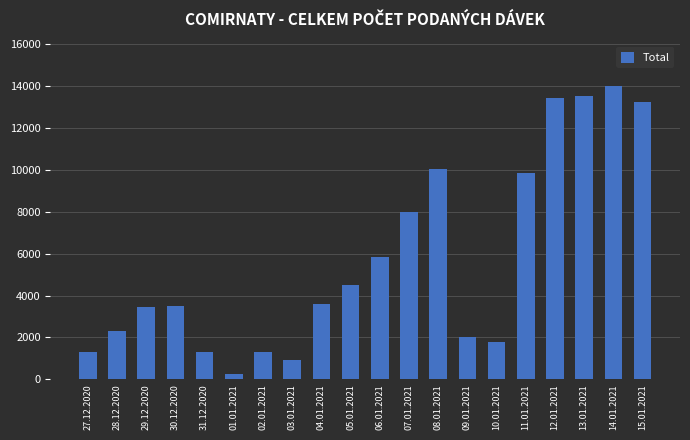

The chart shows a value of 268 at 01.01.2021. True or false?

True